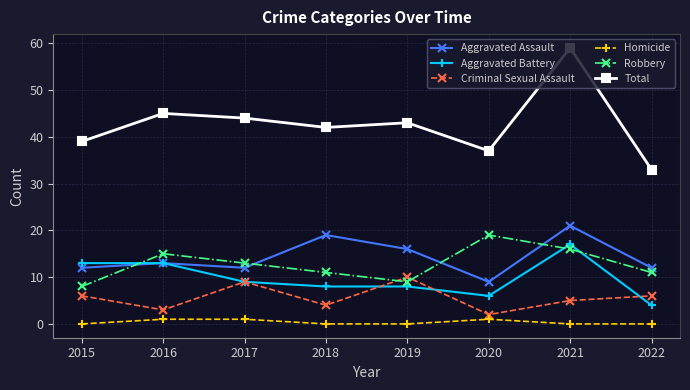

Which series has the largest total across all categories?

Total